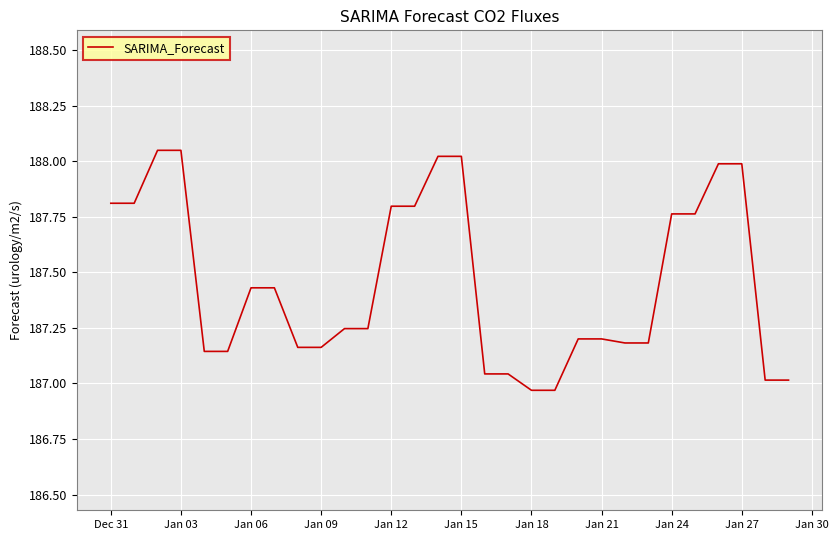

What is the difference between the maximum and minimum values?

1.1